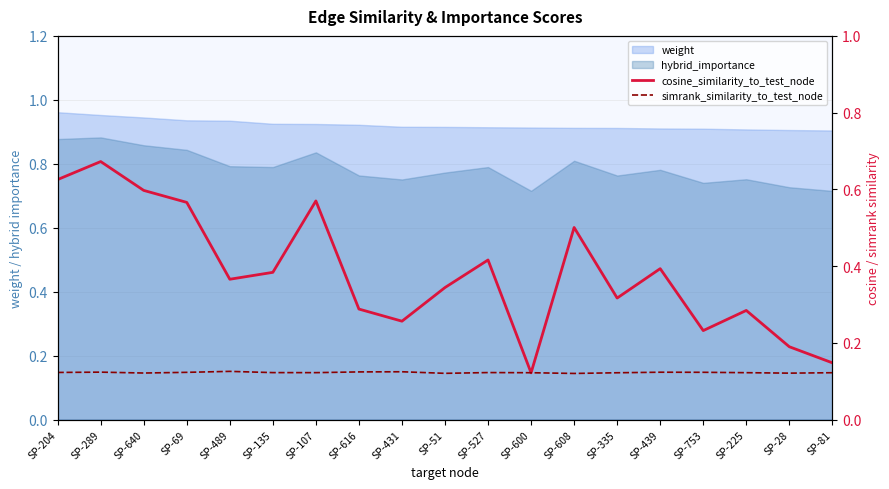

Does the chart display data point markers on the line(s)?

No